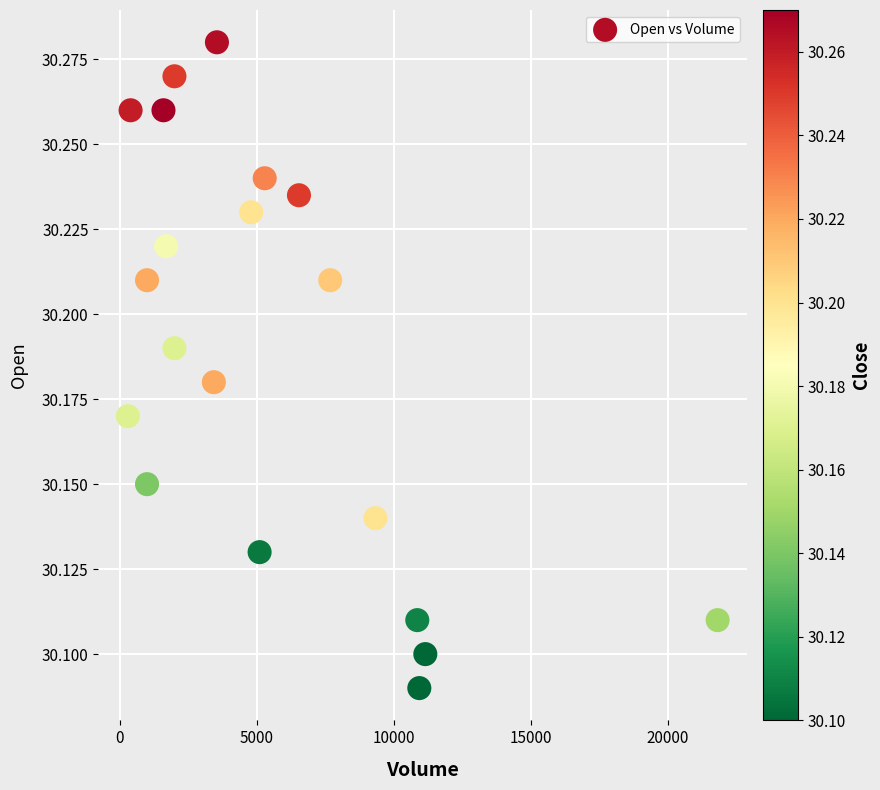

What is the range of X values (max minus min)?

21522.0